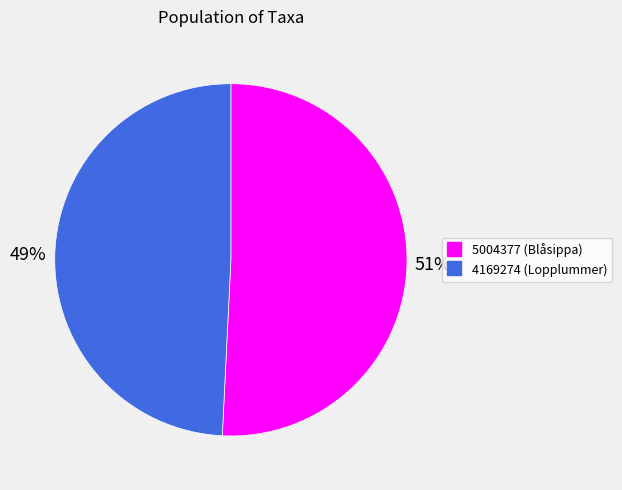

Count the number of slices in the pie.

2